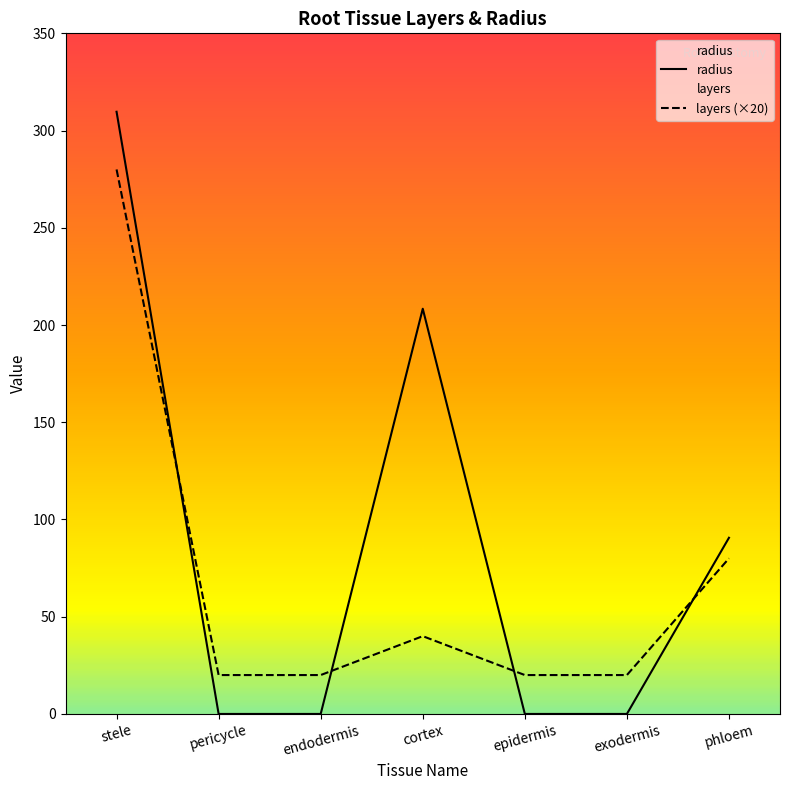

How many series are shown in this chart?

2